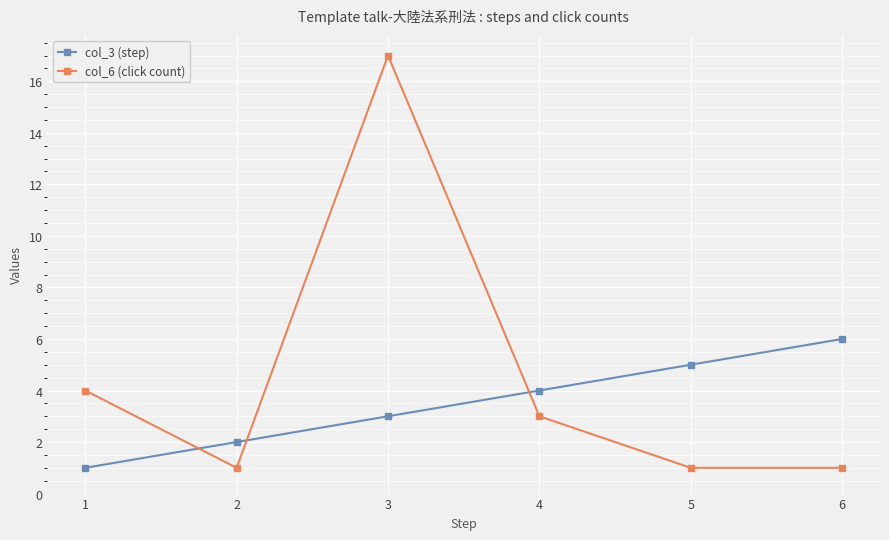

At how many categories does at least one series exceed 7?

1